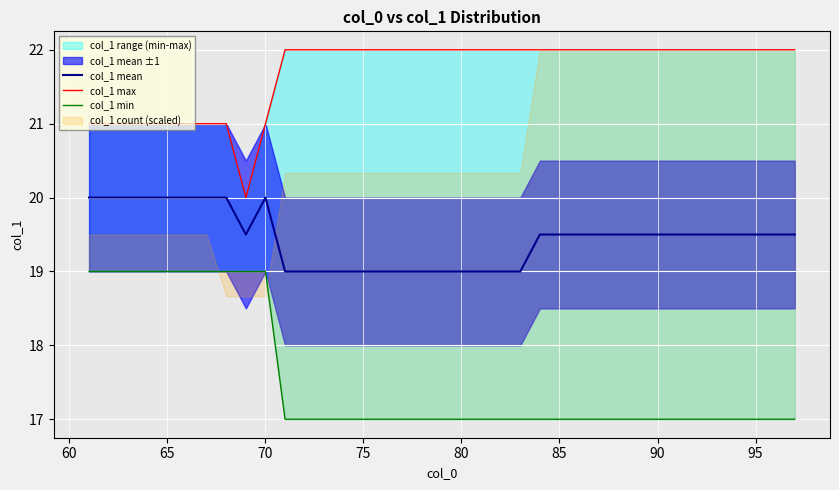

True or false: col_1 mean and col_1 max cross at least once.

False